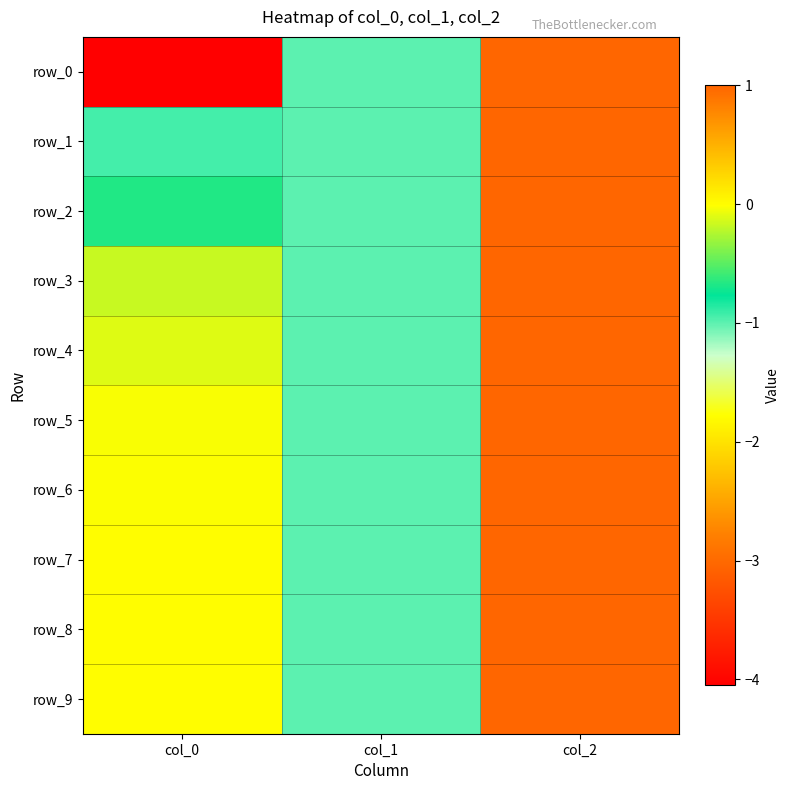

What is the approximate value of row_1 at col_2?

1.0